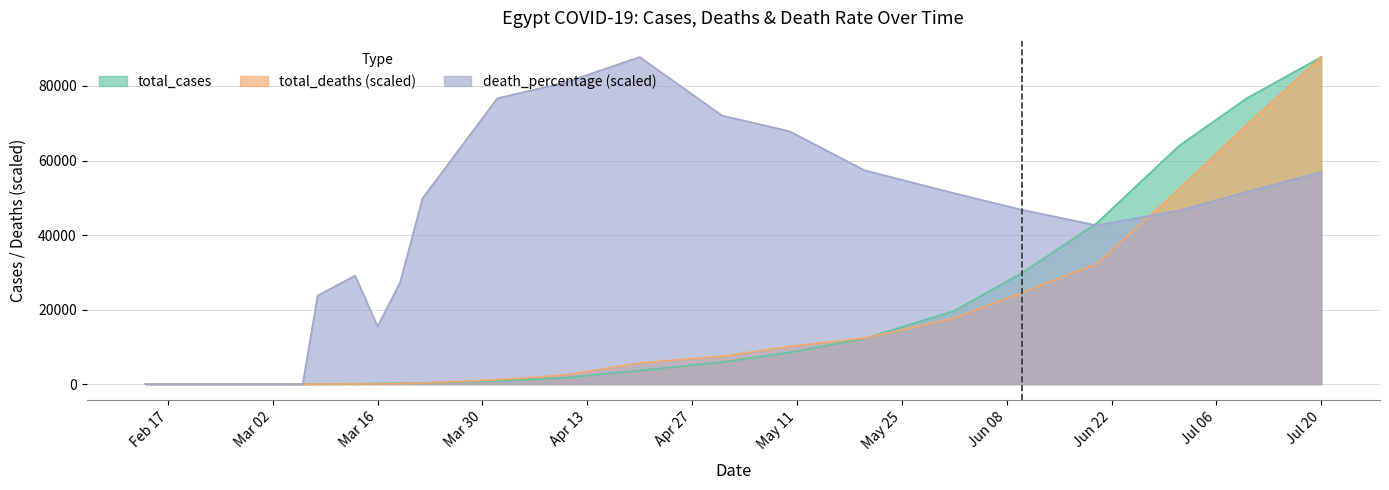

Which category has the highest value in the death_percentage series?

2020-04-20